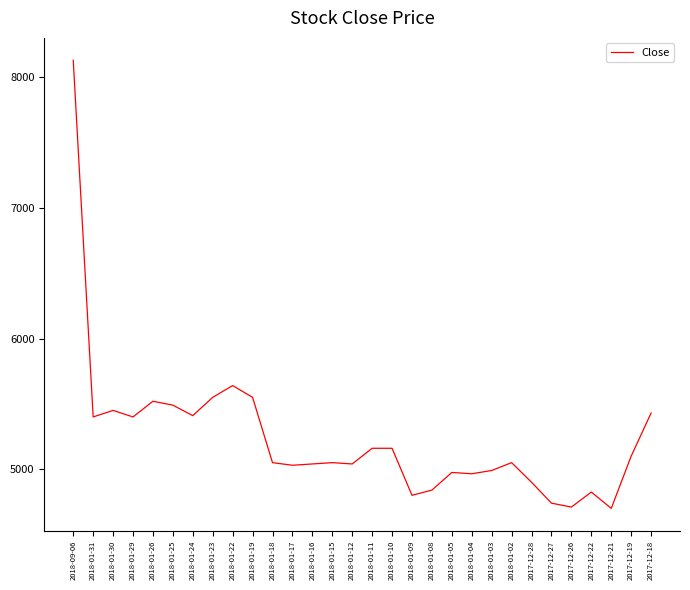

What is the minimum value shown in the chart?

4700